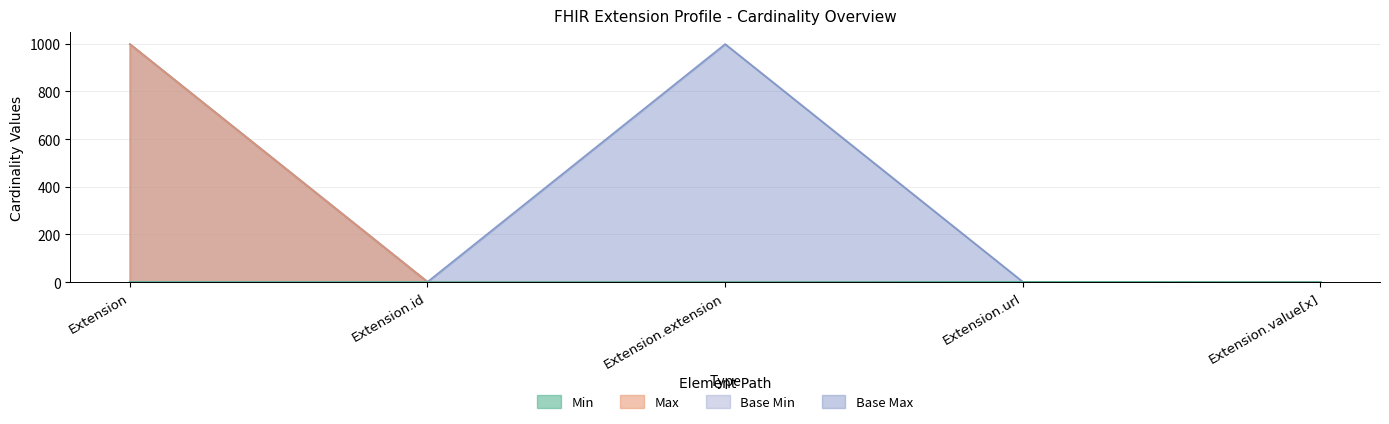

What is the label of the 2nd point from the left?

Extension.id